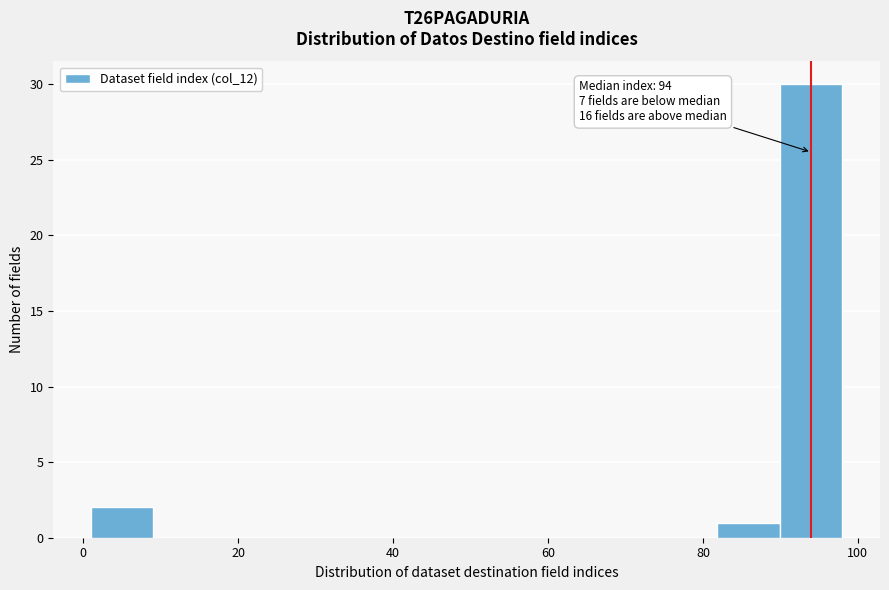

Which range on the x-axis has the tallest bar?

90 to 98